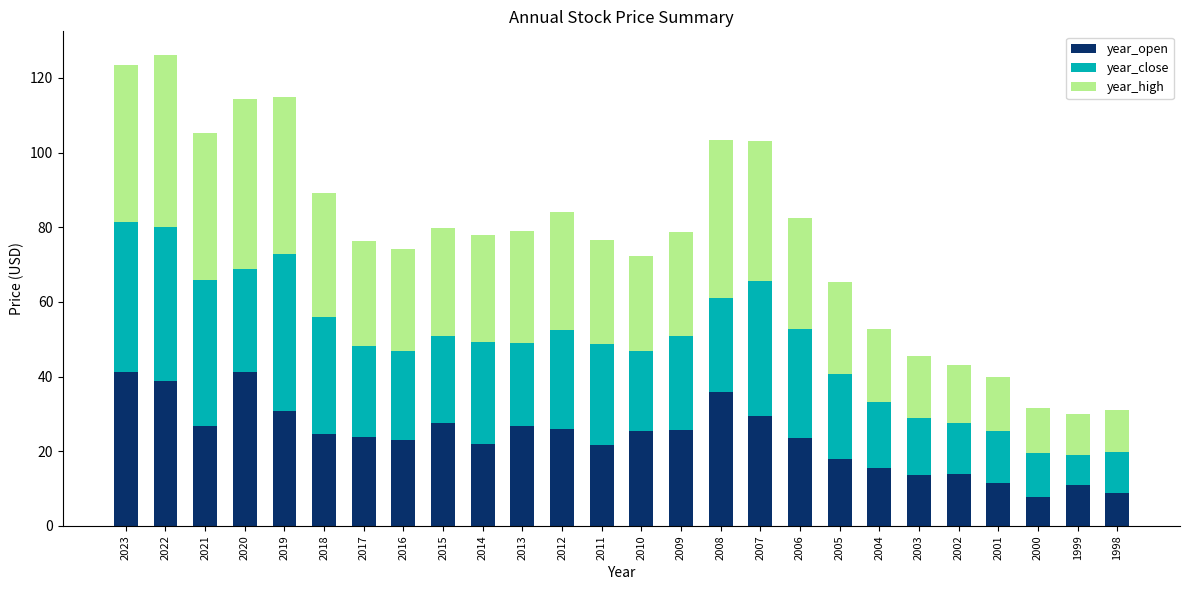

What is the highest value of the year_open series?

41.2